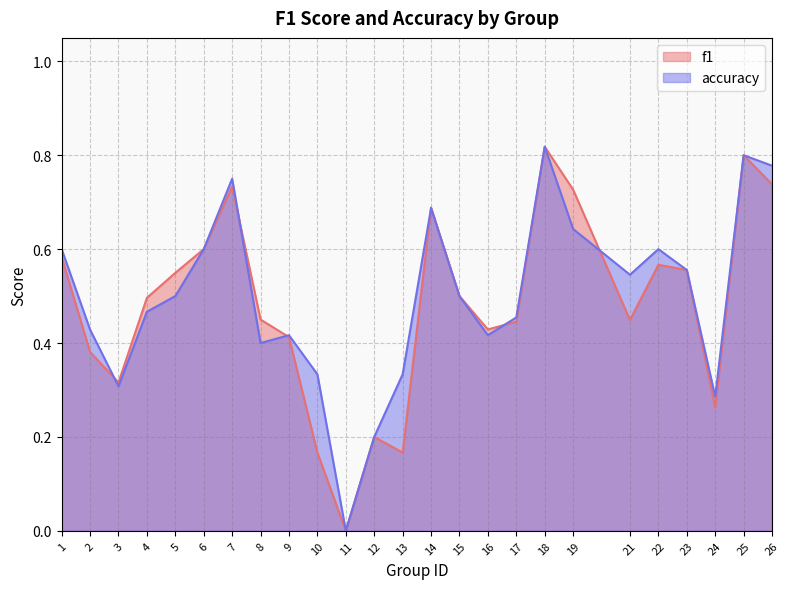

Which category has the highest value in the f1 series?

18